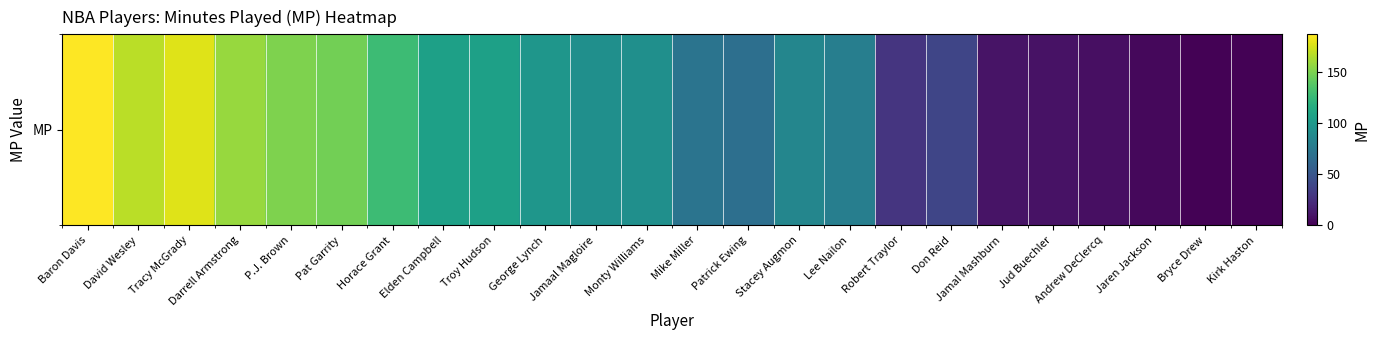

Reading left to right, what are all the values shown in this chart?

Baron Davis=187	David Wesley=168	Tracy McGrady=178	Darrell Armstrong=158	P.J. Brown=151	Pat Garrity=147	Horace Grant=128	Elden Campbell=106	Troy Hudson=106	George Lynch=98	Jamaal Magloire=93	Monty Williams=93	Mike Miller=72	Patrick Ewing=68	Stacey Augmon=86	Lee Nailon=80	Robert Traylor=29	Don Reid=39	Jamal Mashburn=10	Jud Buechler=9	Andrew DeClercq=8	Jaren Jackson=4	Bryce Drew=1	Kirk Haston=1